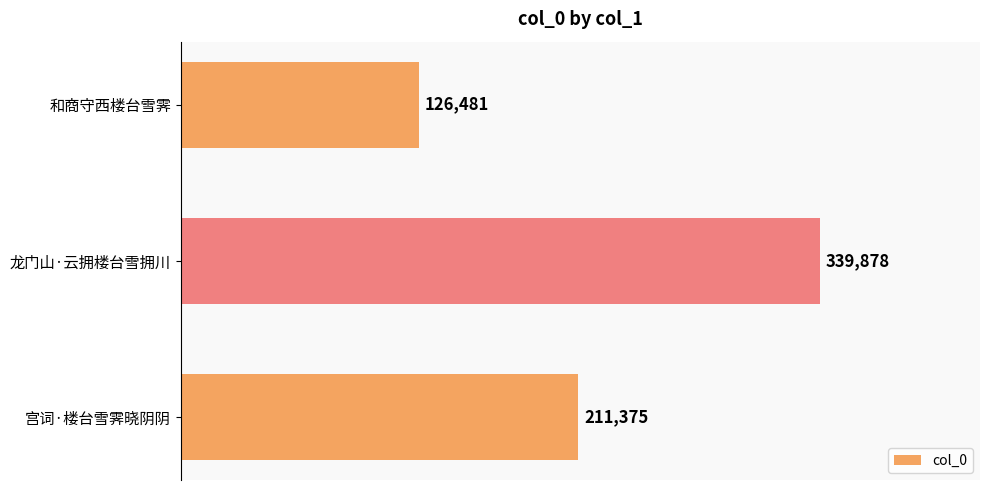

What is the smallest value displayed?

126481